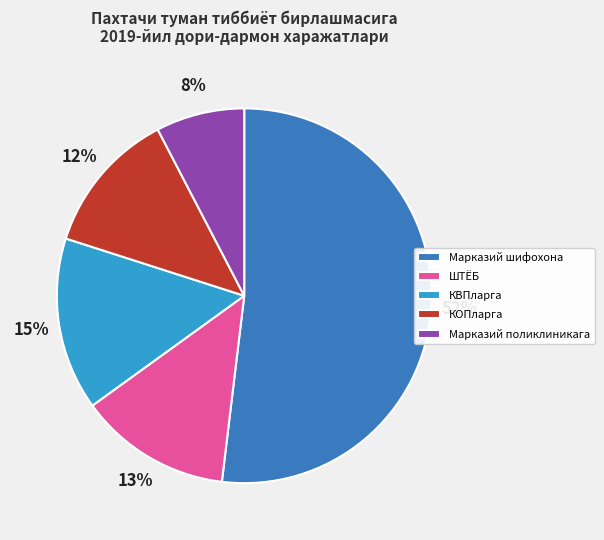

Does any single category account for the majority?

Yes